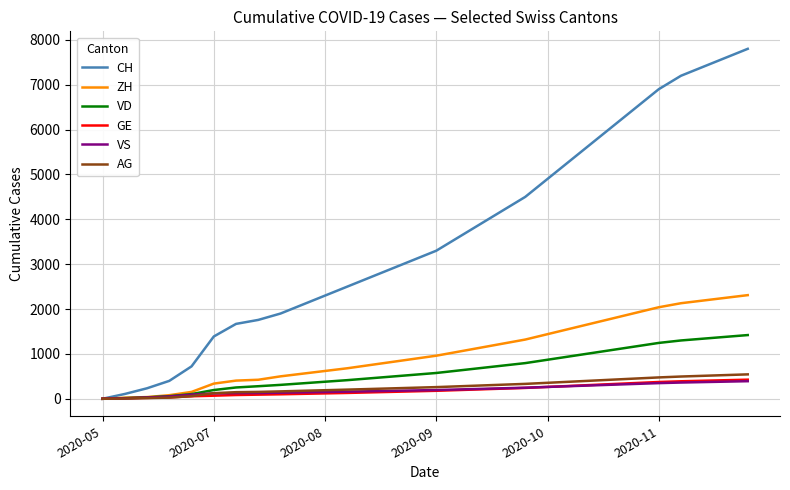

What is the greatest value displayed?

7800